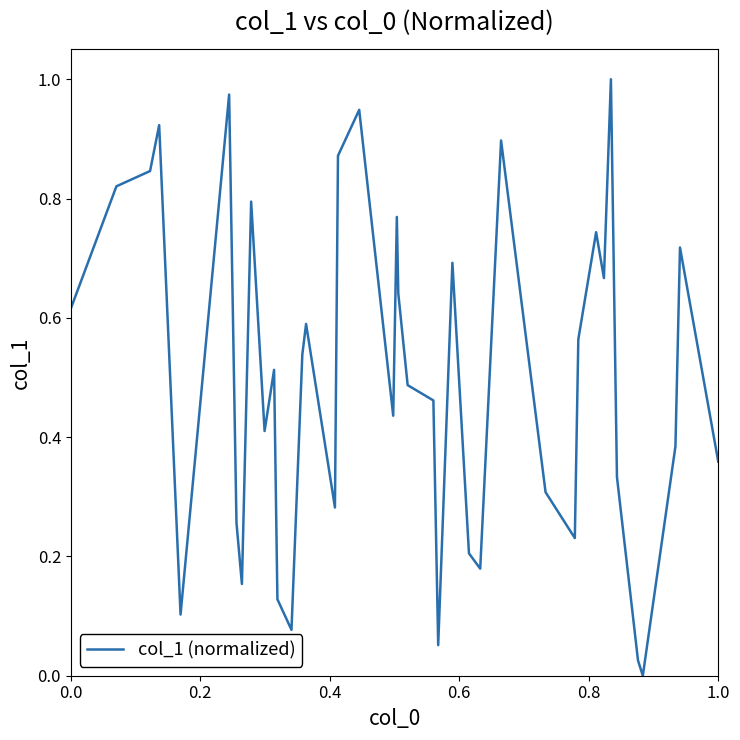

How many values exceed 0?

39